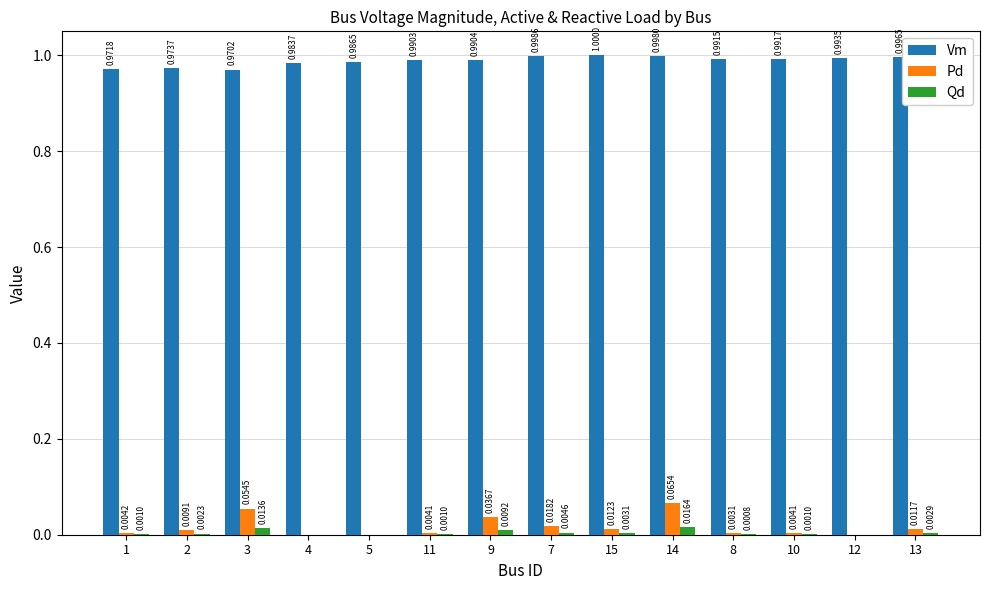

Between 4 and 13, which series saw the biggest shift?

Vm